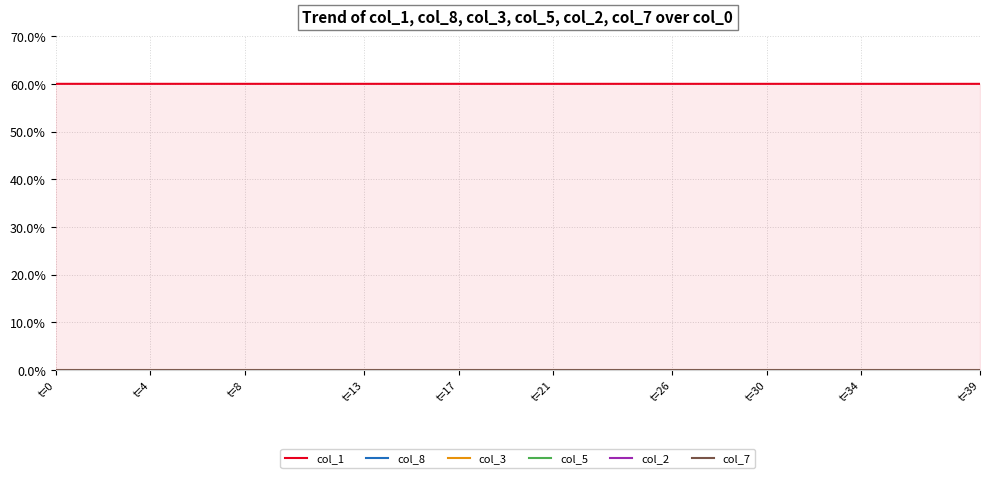

At how many categories does at least one series exceed 43?

40